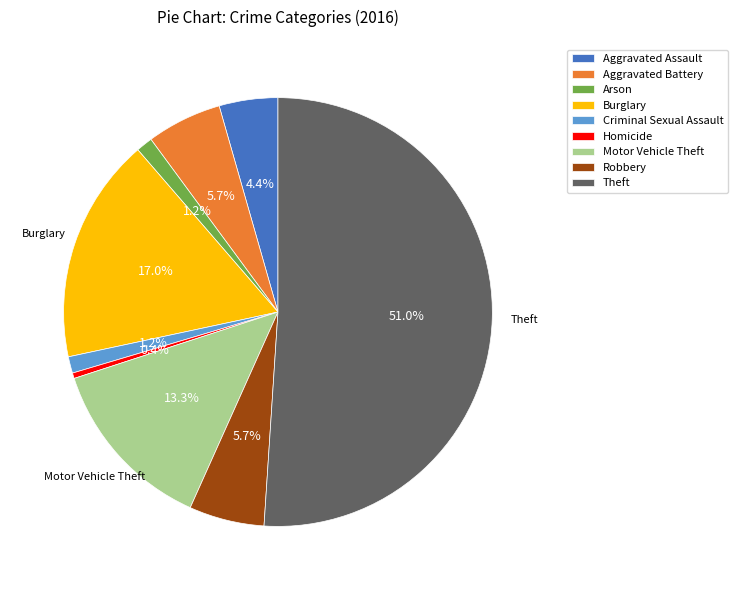

Which has a higher value, Criminal Sexual Assault or Theft?

Theft